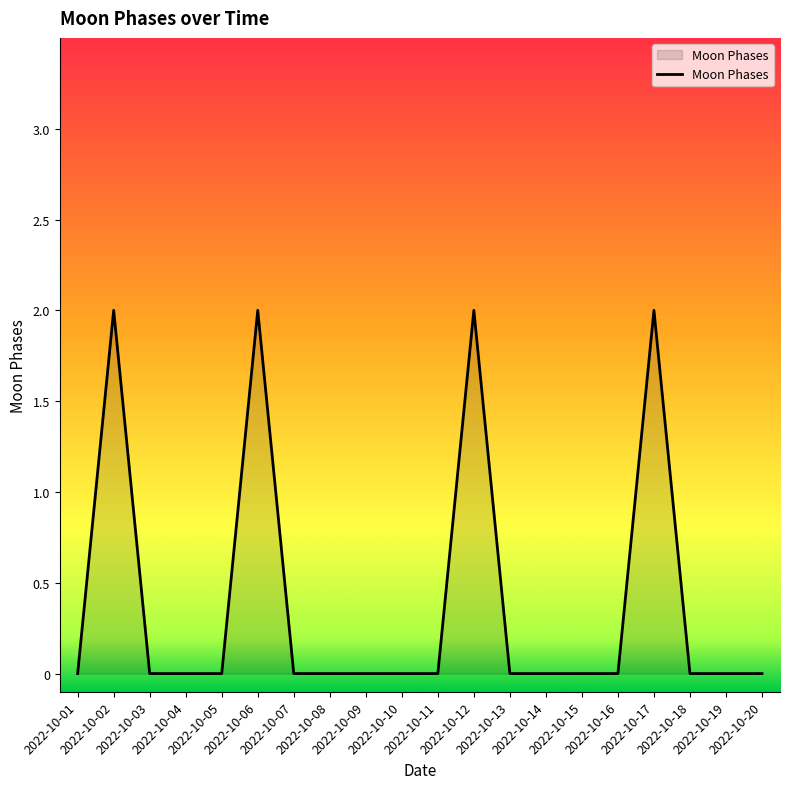

Reading left to right, extract all data points from this chart.

0	2	0	0	0	2	0	0	0	0	0	2	0	0	0	0	2	0	0	0